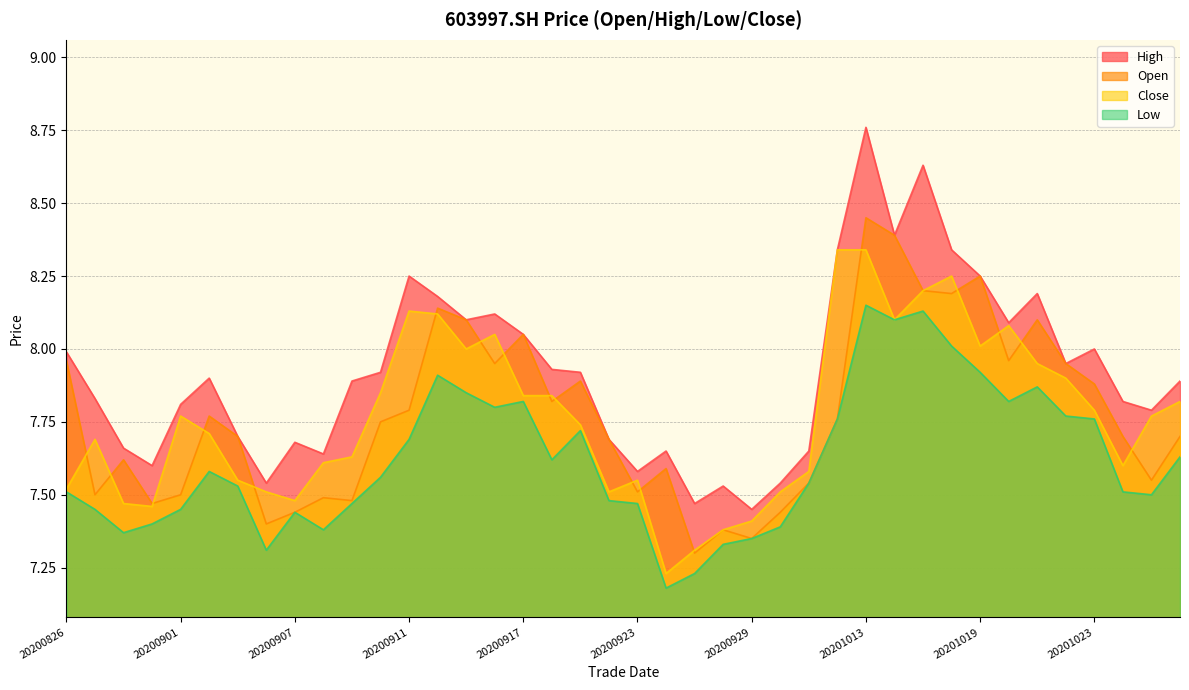

Rank the series at 20200921 from highest to lowest value.

high, open, close, low